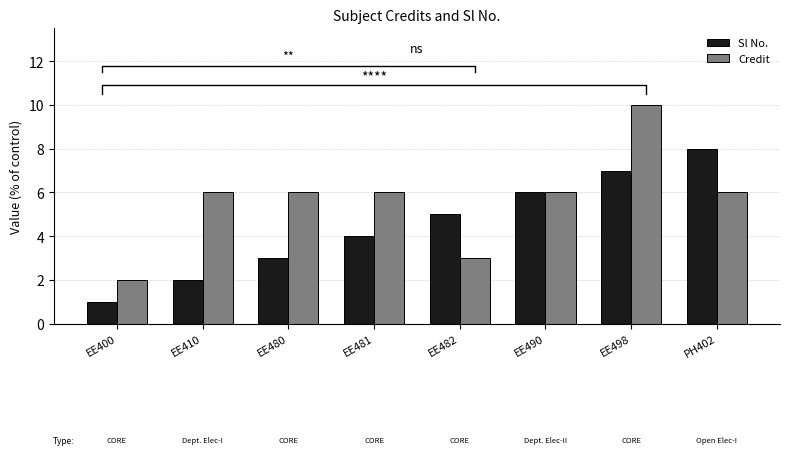

What is the lowest value of the Sl No. series?

1